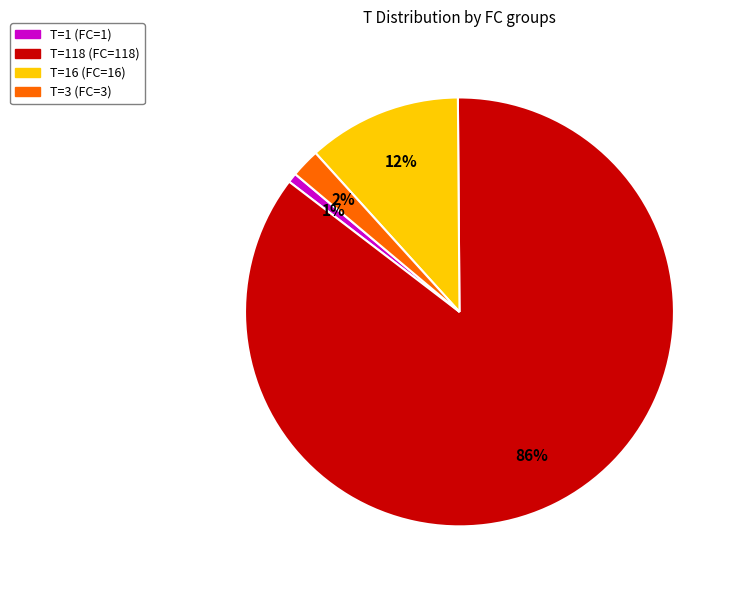

What is the smallest slice in the pie chart?

T=1 (FC=1)